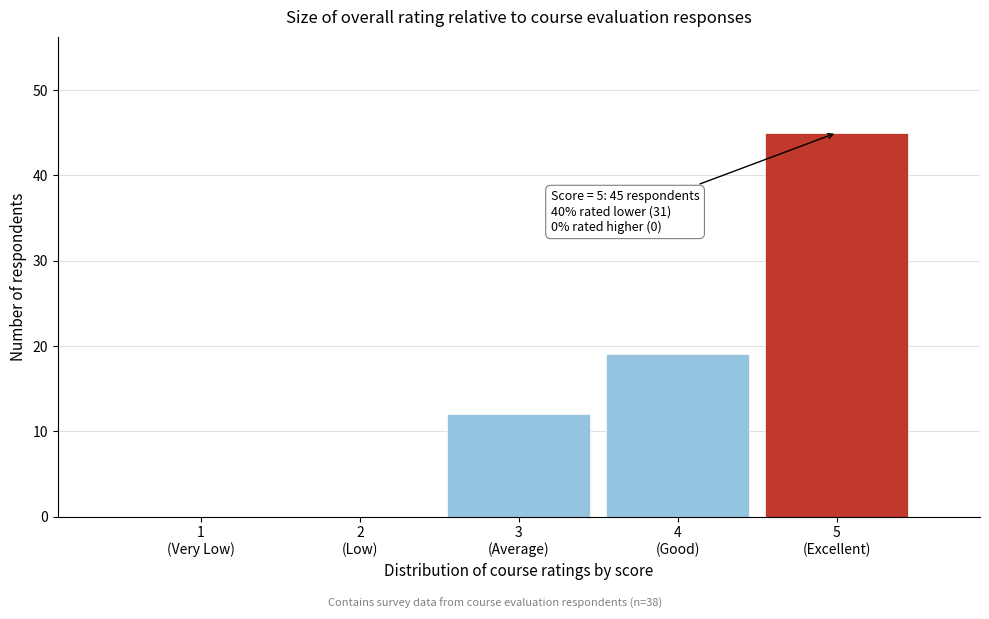

What is the greatest value displayed?

45